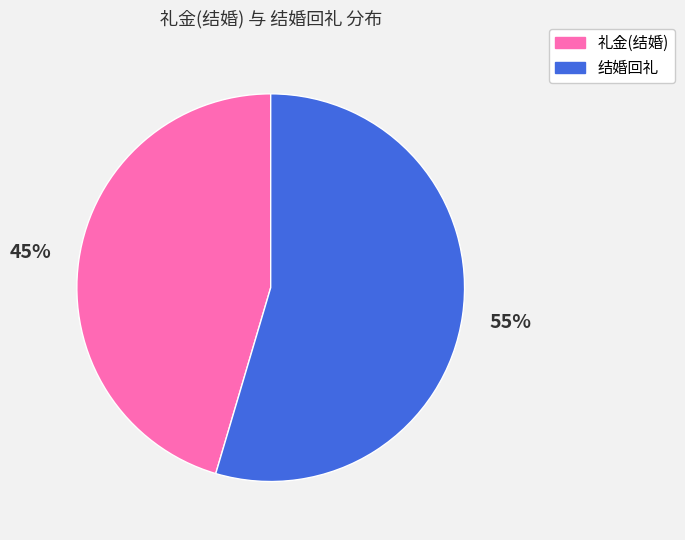

Is there a majority slice in this chart?

Yes